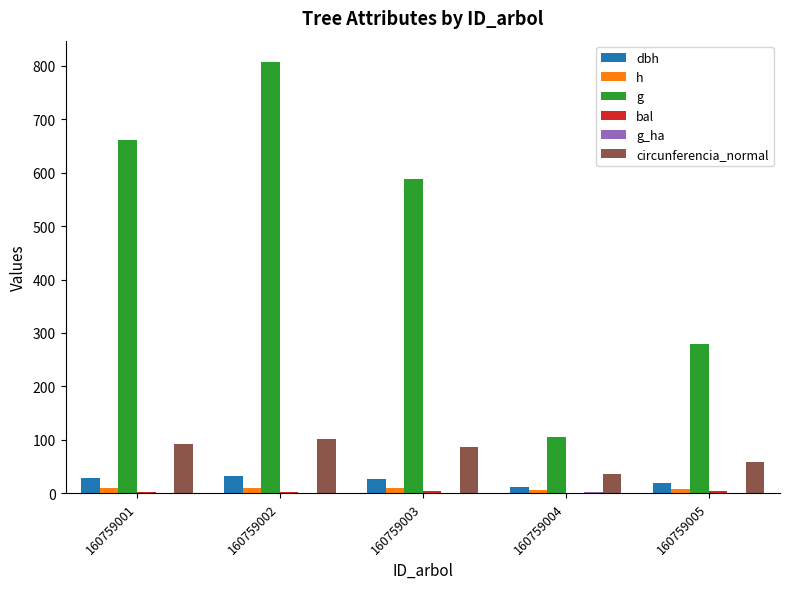

The value of g at 160759004 is 35.0. True or false?

False